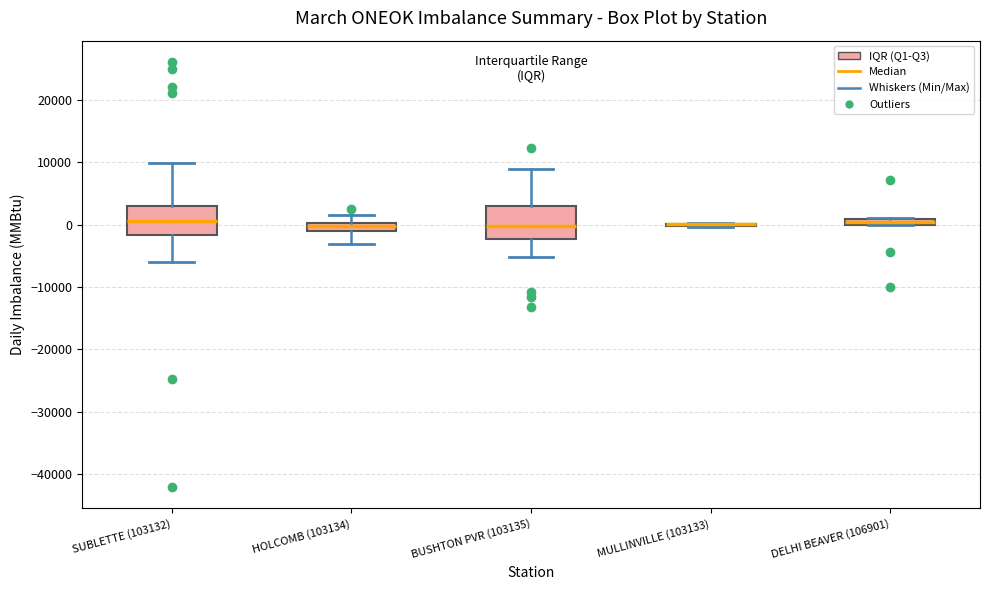

Where does the lower whisker of the box for HOLCOMB (103134) end on the y-axis? The values are not printed on the chart, so give them approximately, as read against the axis.

-3000